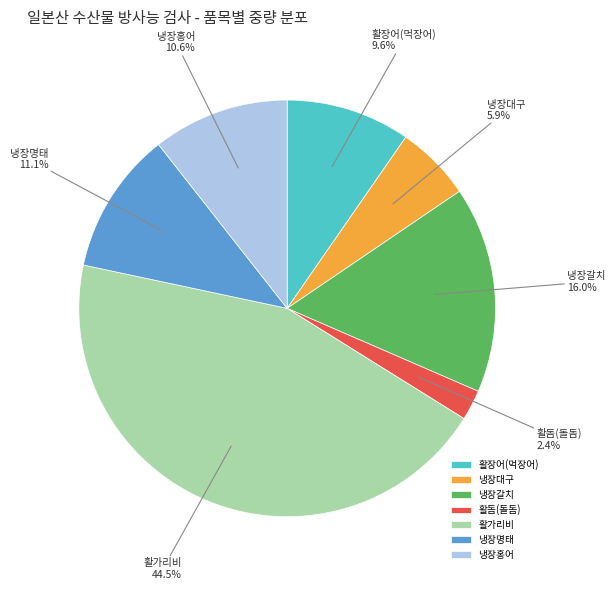

What is the largest slice in the pie chart?

활가리비